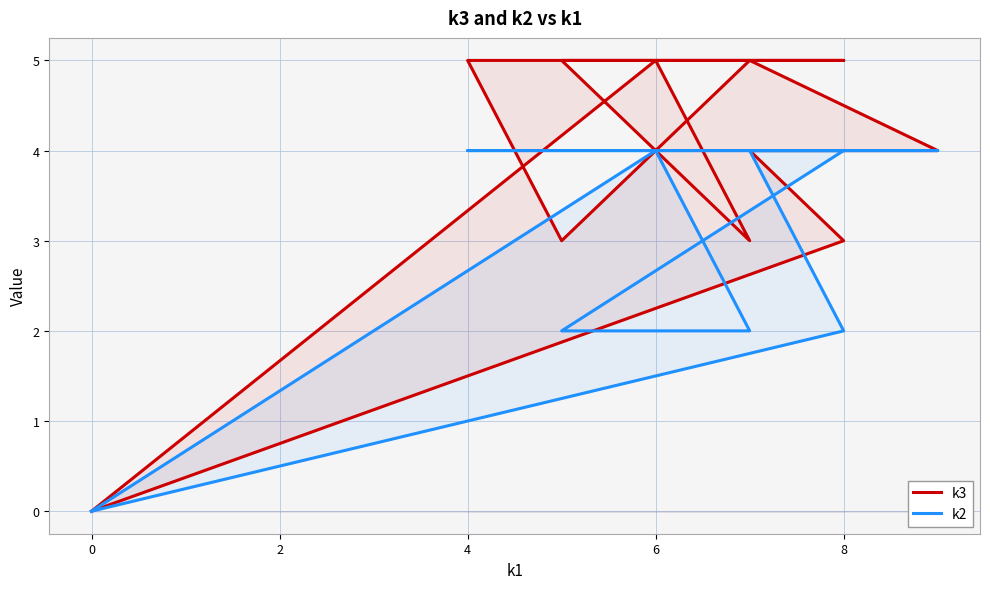

What is the label of the 4th point from the left?

4